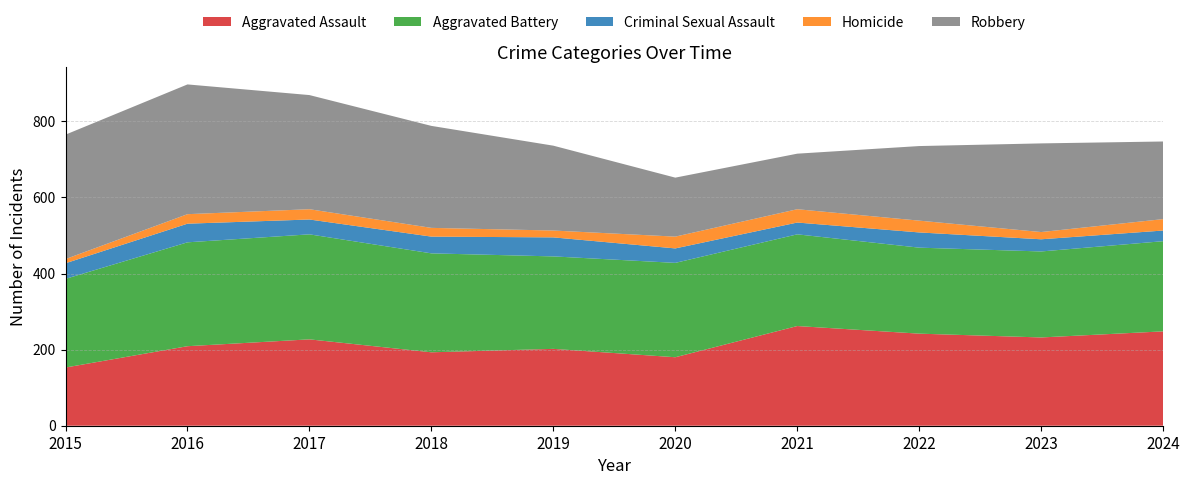

Reading left to right, transcribe all the data shown in this chart.

Aggravated Assault: 2015=153	2016=209	2017=227	2018=193	2019=202	2020=180	2021=262	2022=242	2023=232	2024=248
Aggravated Battery: 2015=233	2016=273	2017=276	2018=260	2019=243	2020=248	2021=241	2022=226	2023=226	2024=237
Criminal Sexual Assault: 2015=41	2016=49	2017=39	2018=44	2019=50	2020=38	2021=31	2022=40	2023=32	2024=28
Homicide: 2015=11	2016=25	2017=27	2018=23	2019=18	2020=31	2021=35	2022=31	2023=19	2024=30
Robbery: 2015=327	2016=341	2017=300	2018=268	2019=223	2020=155	2021=146	2022=196	2023=233	2024=204